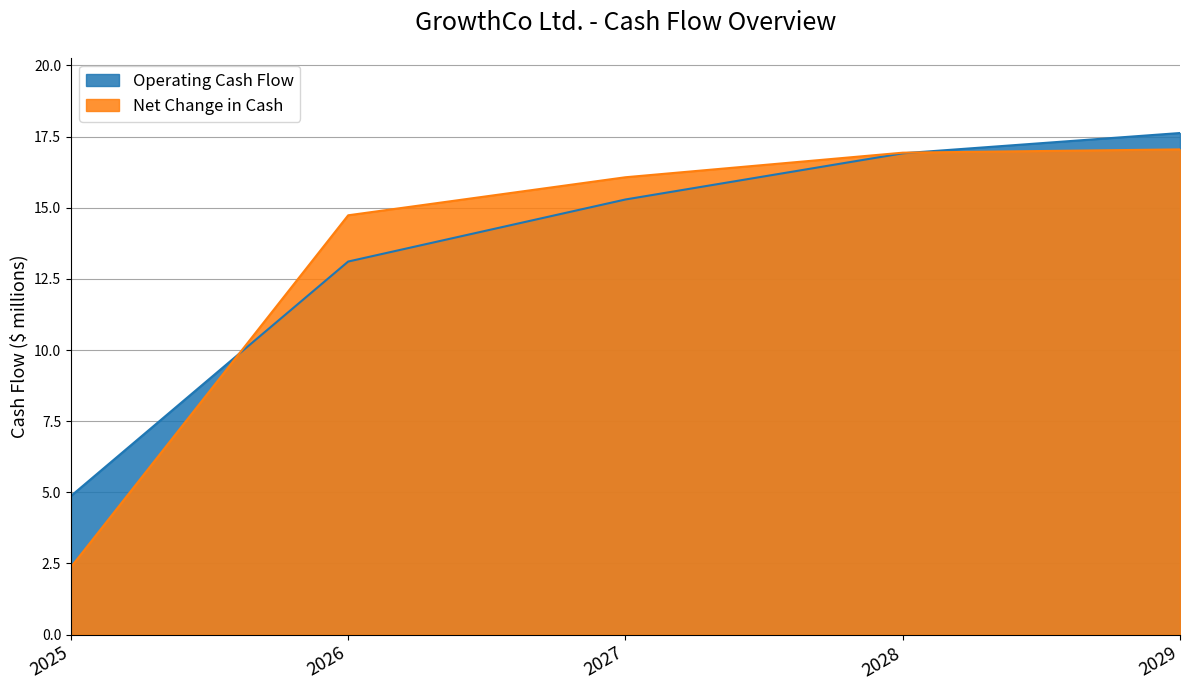

Rank the series by their average value, from lowest to highest.

Net Change in Cash, Operating Cash Flow